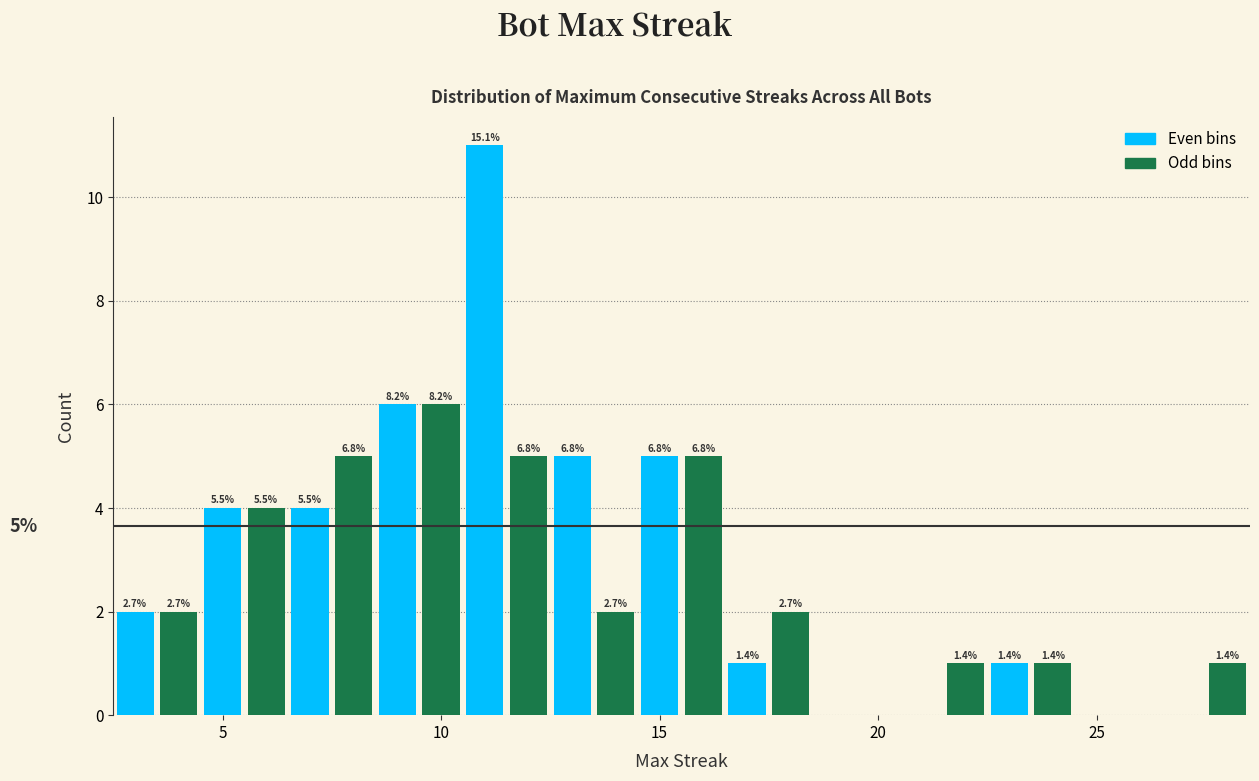

Around what value on the x-axis is the tallest bar? Give the approximate position of its centre, as read against the axis.

11.0